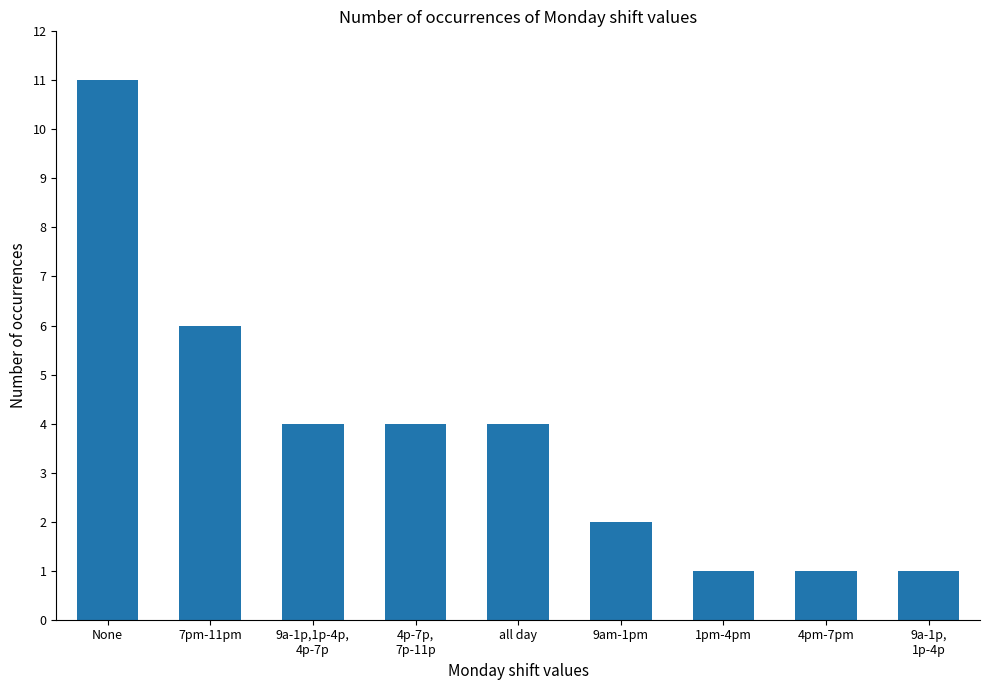

Reading right to left, list all the values displayed in this chart.

9a-1p,
1p-4p=1	4pm-7pm=1	1pm-4pm=1	9am-1pm=2	all day=4	4p-7p,
7p-11p=4	9a-1p,1p-4p,
4p-7p=4	7pm-11pm=6	None=11